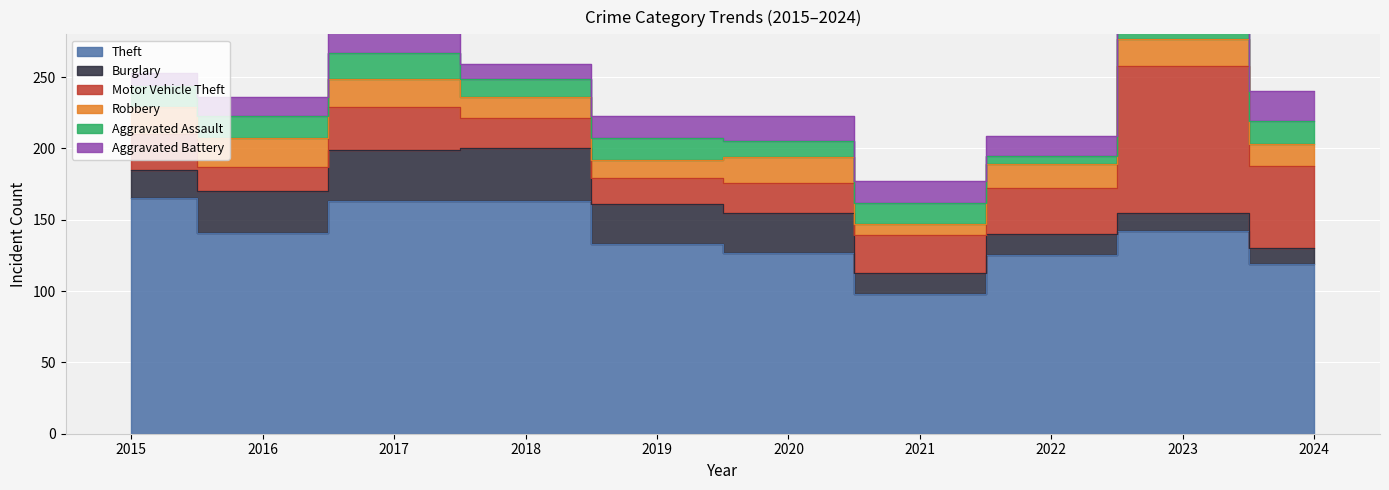

Reading left to right, extract all data points from this chart.

Theft: 2015=165	2016=141	2017=163	2018=163	2019=133	2020=127	2021=98	2022=125	2023=142	2024=119
Burglary: 2015=20	2016=29	2017=36	2018=37	2019=28	2020=28	2021=15	2022=15	2023=13	2024=11
Motor Vehicle Theft: 2015=25	2016=17	2017=30	2018=21	2019=18	2020=21	2021=26	2022=32	2023=103	2024=58
Robbery: 2015=19	2016=20	2017=20	2018=15	2019=13	2020=18	2021=8	2022=17	2023=19	2024=15
Aggravated Assault: 2015=15	2016=16	2017=18	2018=13	2019=15	2020=11	2021=15	2022=6	2023=21	2024=16
Aggravated Battery: 2015=9	2016=13	2017=22	2018=10	2019=16	2020=18	2021=15	2022=14	2023=16	2024=21